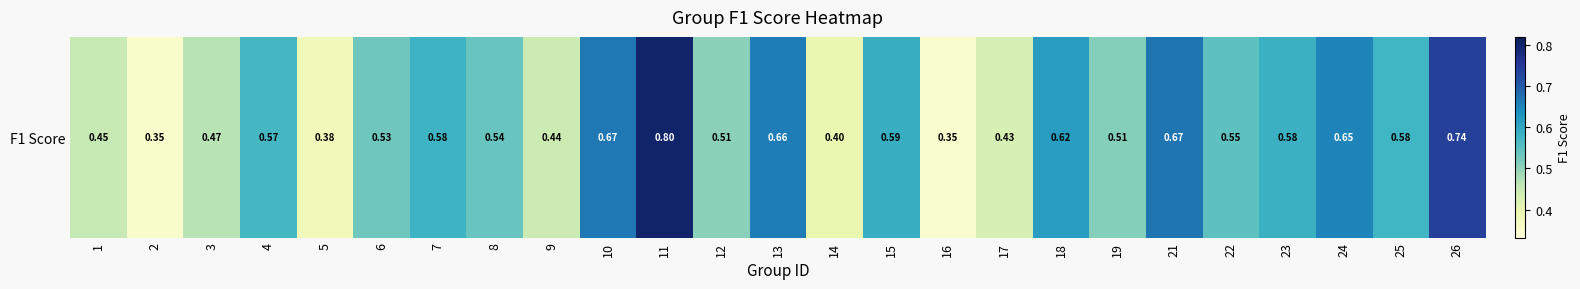

True or false: the data shows 0.1 at 8.

False